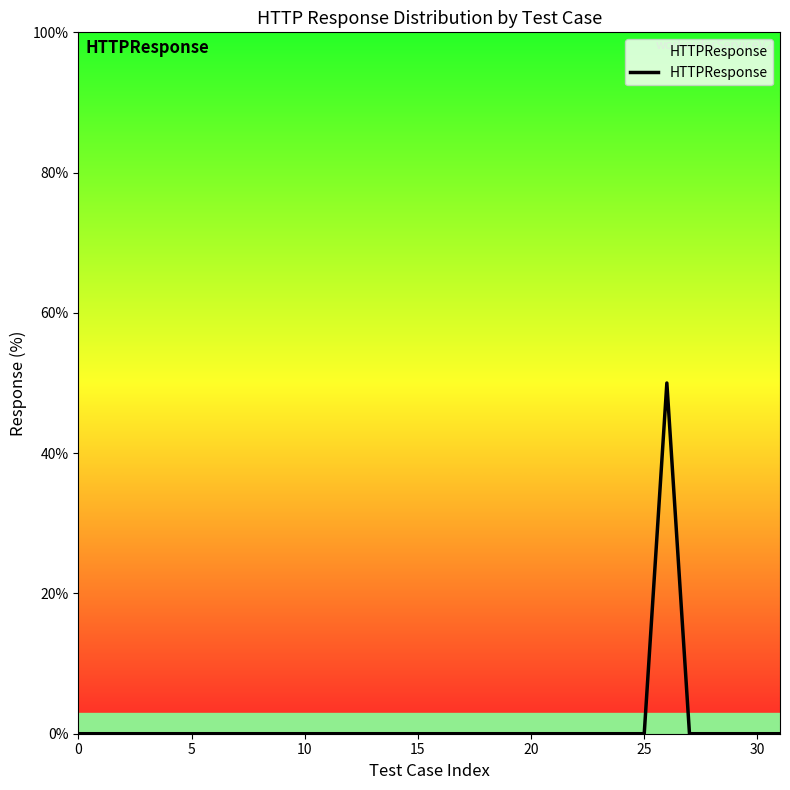

What is the maximum value shown in the chart?

50